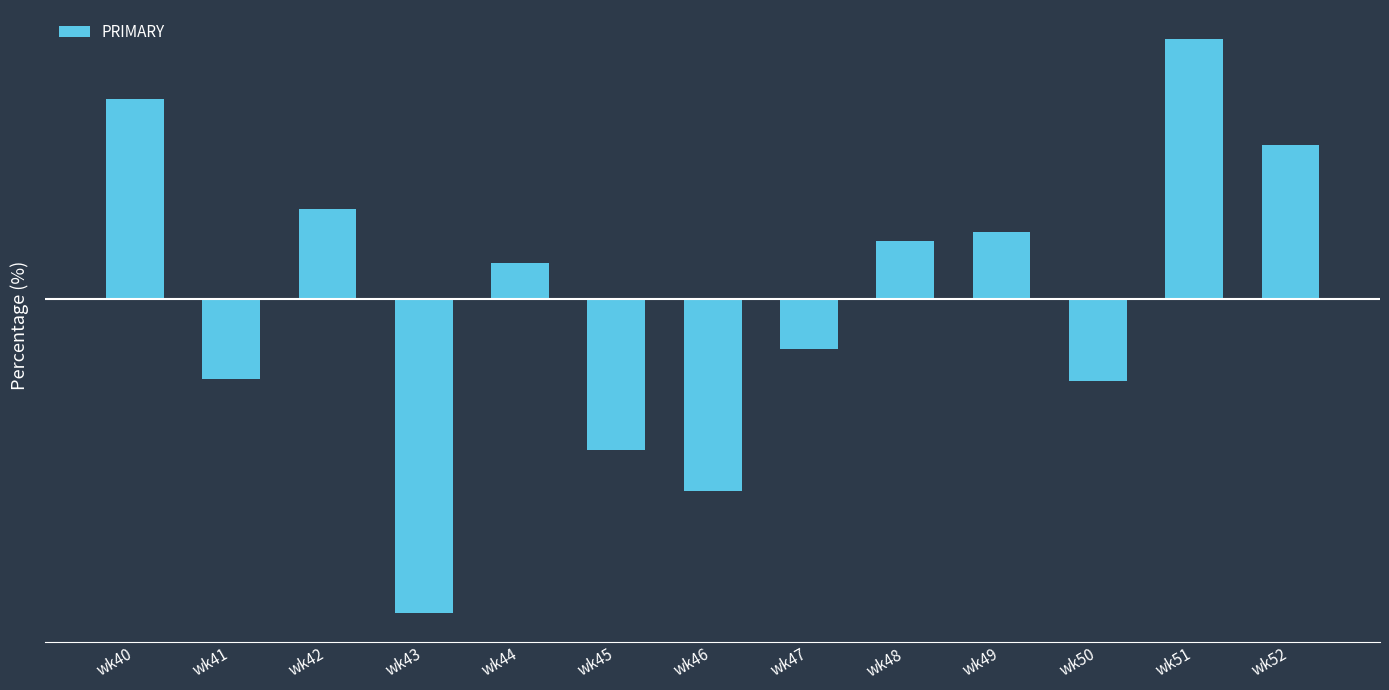

Does the chart contain any negative values?

Yes